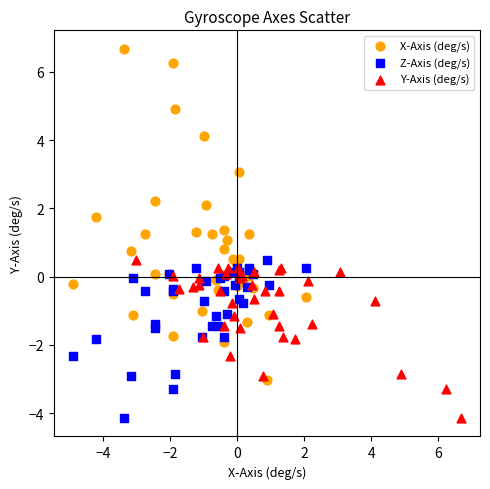

What are all the series names shown in the legend?

X-Axis (deg/s), Z-Axis (deg/s), Y-Axis (deg/s)